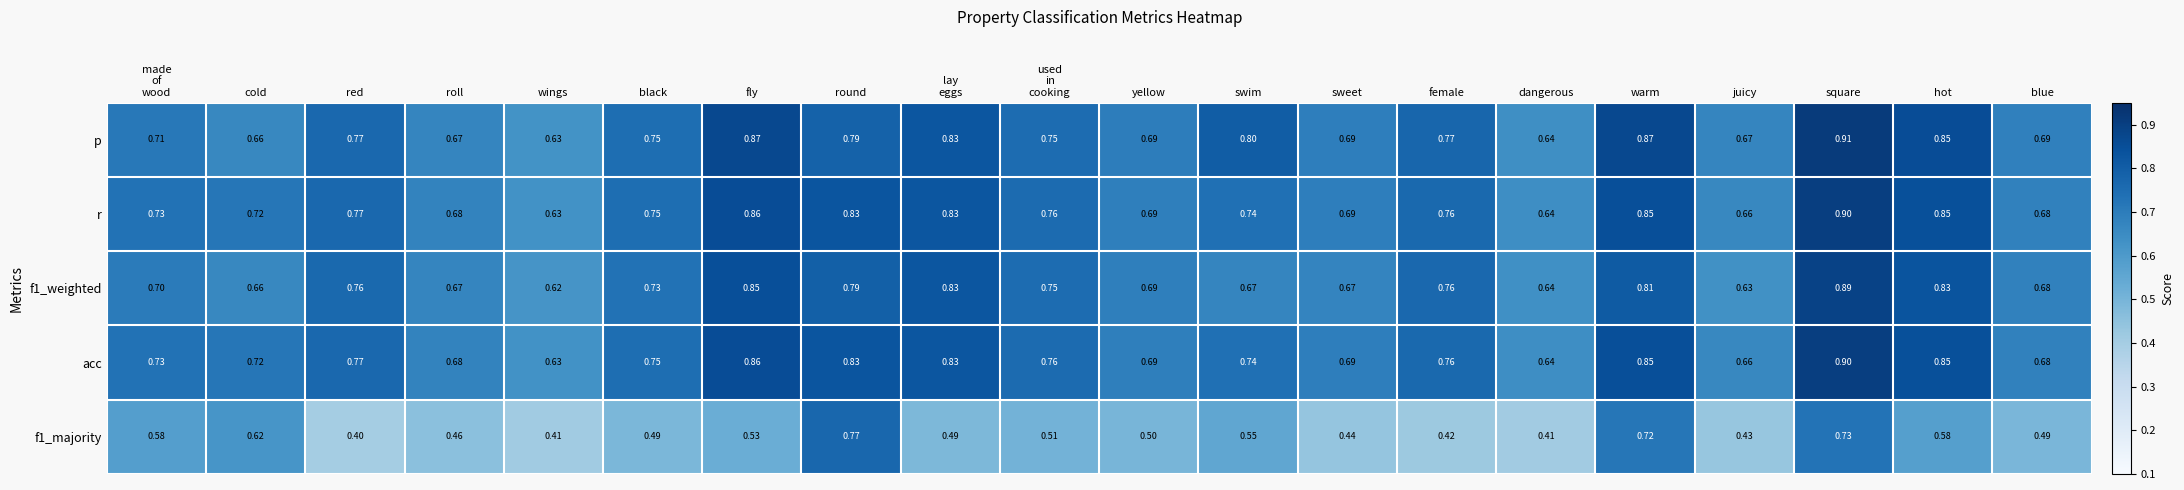

Which series has the widest spread of values?

f1_majority